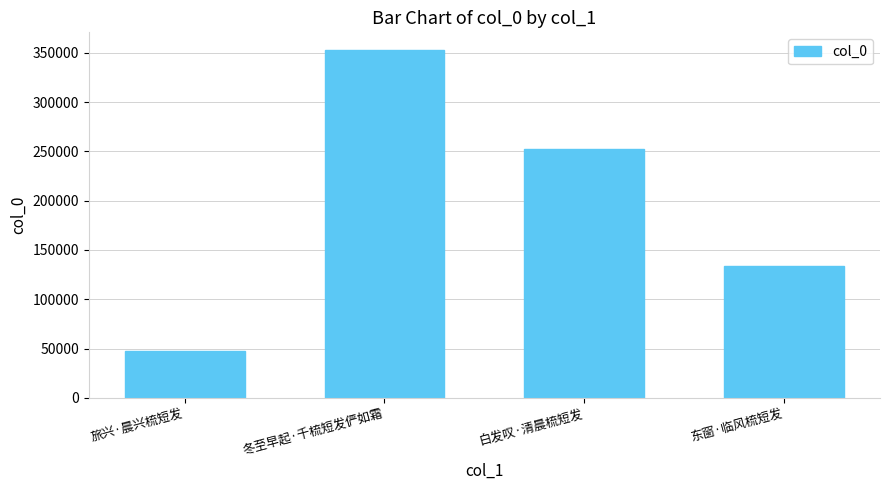

How many data points are less than 252517?

2